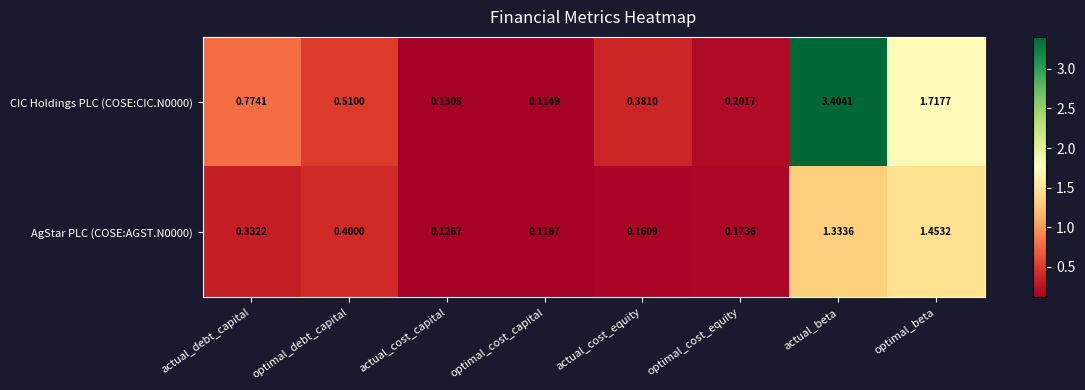

Which series has the widest spread of values?

CIC Holdings PLC (COSE:CIC.N0000)